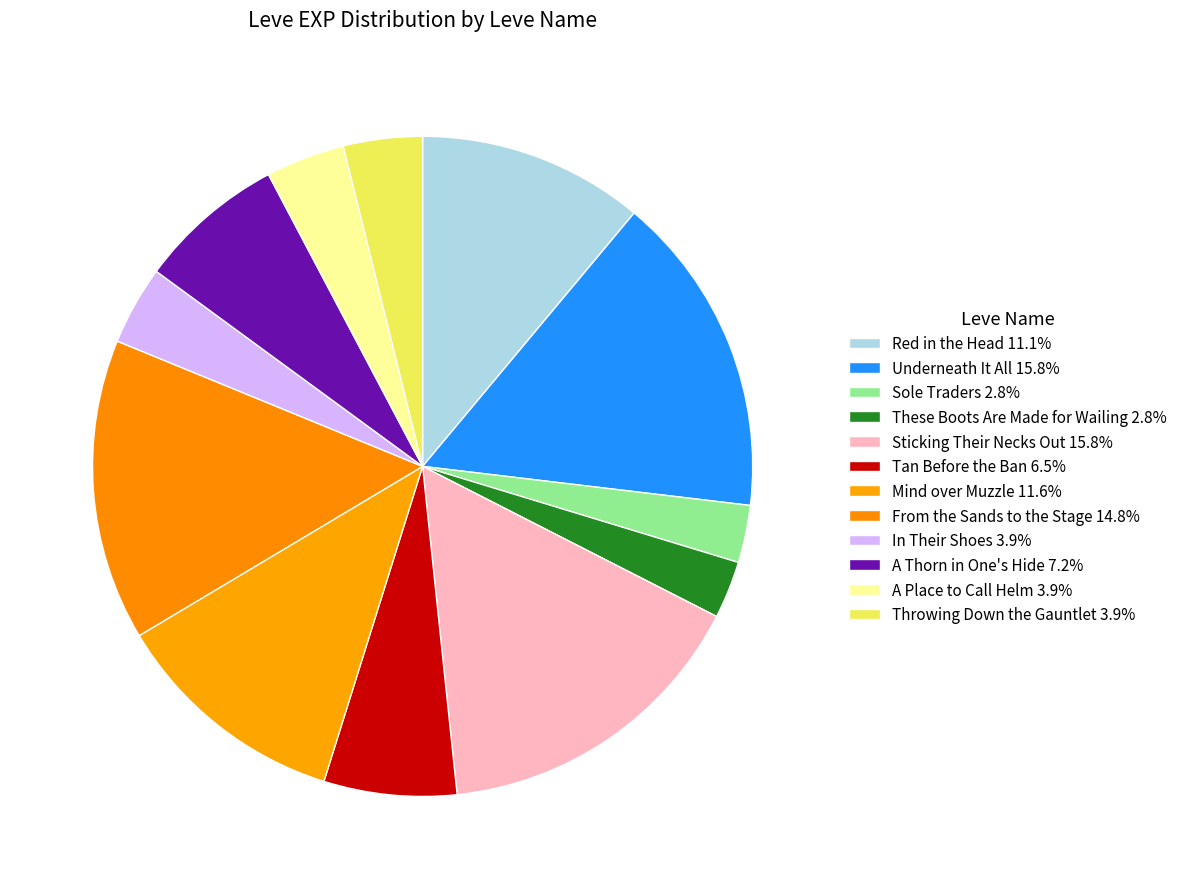

How many segments does this pie chart have?

12